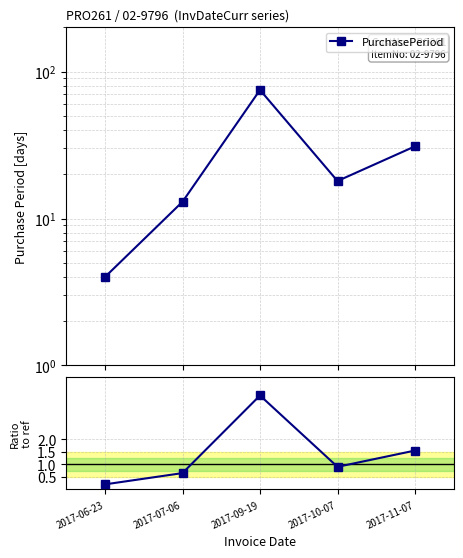

Read the Ratio to ref=20 value at 2017-09-19.

3.8